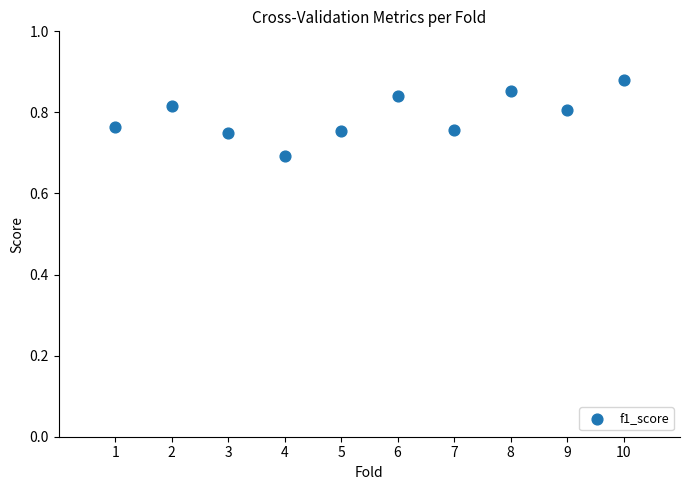

What is the range of X values (max minus min)?

9.0